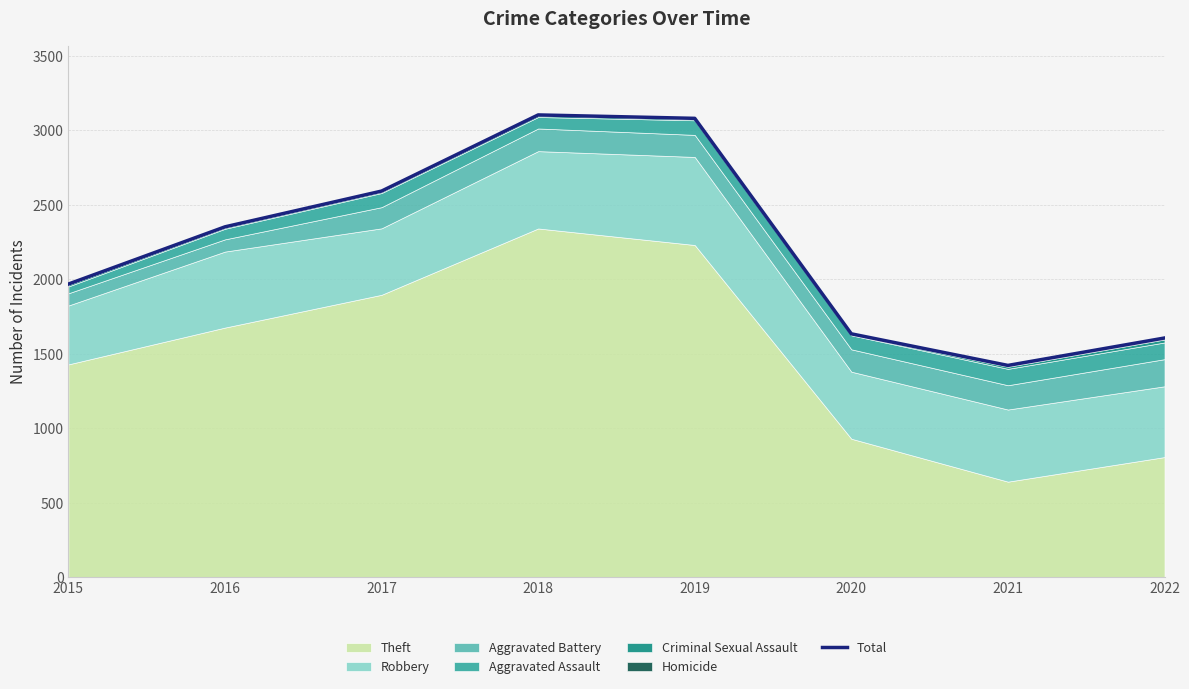

How many interior local peaks (higher than both neighbors) does the data have?

1